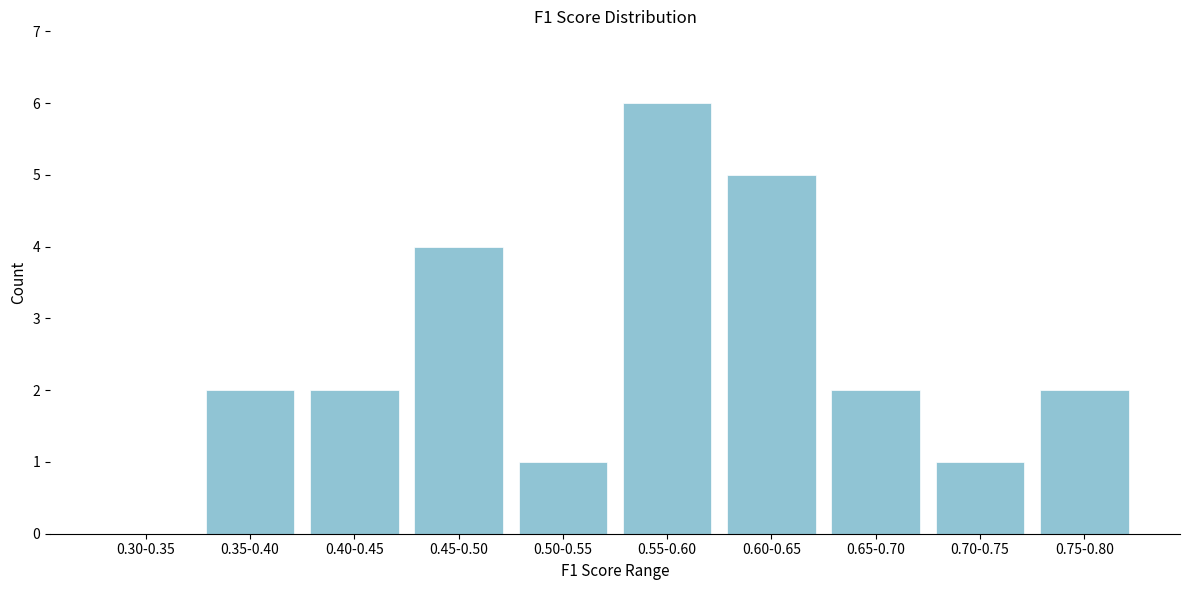

Reading left to right, what are all the values shown in this chart?

0.30-0.35=0	0.35-0.40=2	0.40-0.45=2	0.45-0.50=4	0.50-0.55=1	0.55-0.60=6	0.60-0.65=5	0.65-0.70=2	0.70-0.75=1	0.75-0.80=2